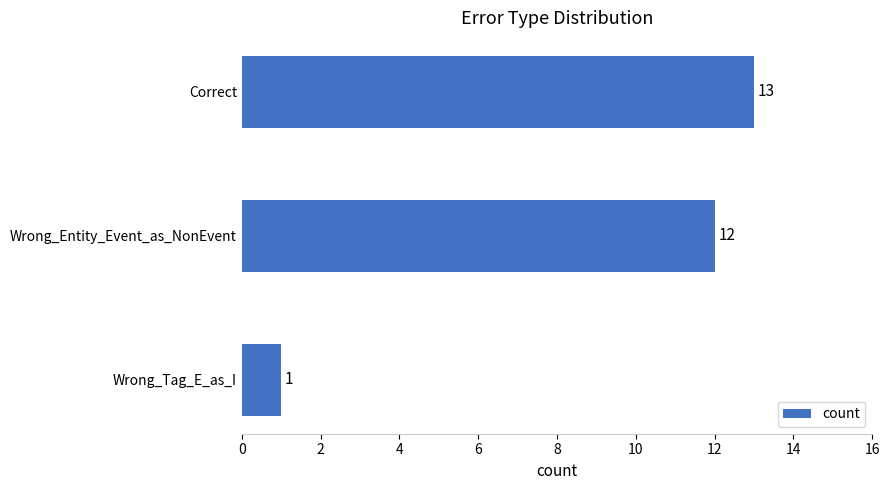

At which category does the chart reach its minimum across all series?

Wrong_Tag_E_as_I